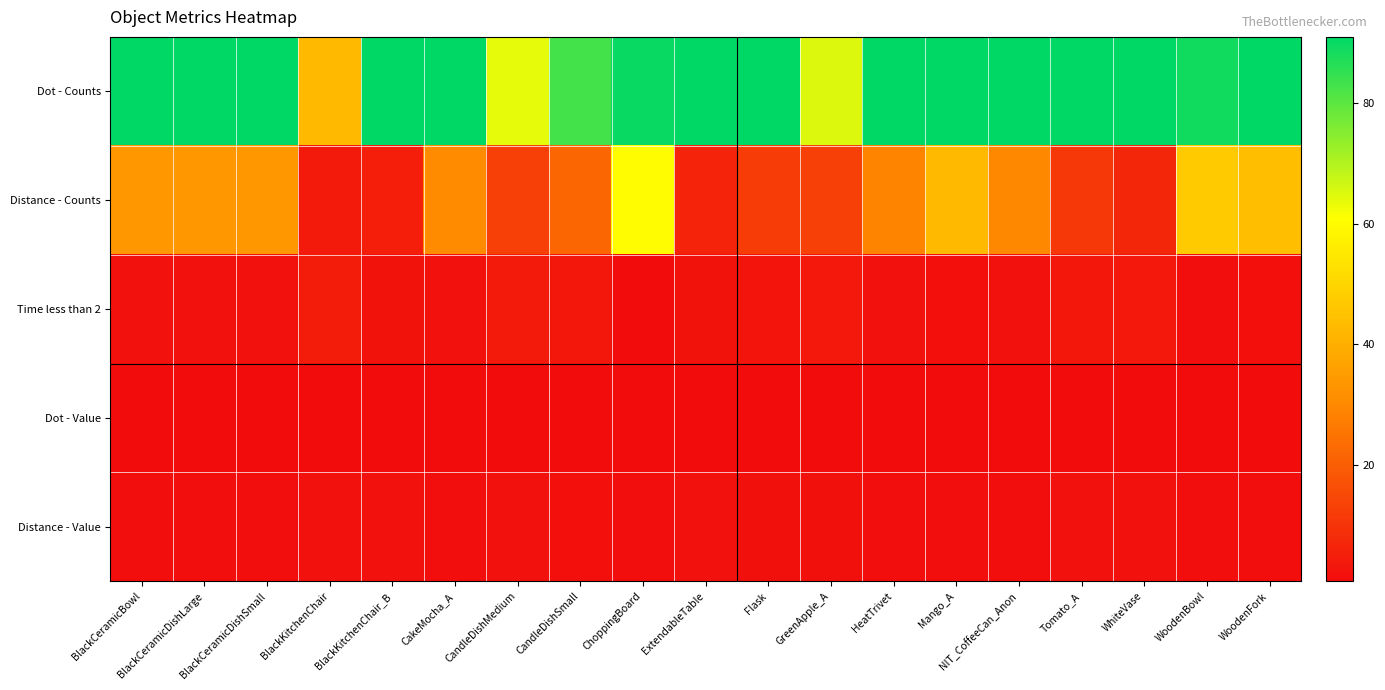

Reading left to right, list all the values displayed in this chart.

Dot - Counts: BlackCeramicBowl=91.0	BlackCeramicDishLarge=91.0	BlackCeramicDishSmall=91.0	BlackKitchenChair=43.0	BlackKitchenChair_B=91.0	CakeMocha_A=91.0	CandleDishMedium=64.0	CandleDishSmall=83.0	ChoppingBoard=90.0	ExtendableTable=91.0	Flask=91.0	GreenApple_A=65.0	HeatTrivet=91.0	Mango_A=91.0	NIT_CoffeeCan_Anon=91.0	Tomato_A=91.0	WhiteVase=91.0	WoodenBowl=89.0	WoodenFork=91.0
Distance - Counts: BlackCeramicBowl=34.0	BlackCeramicDishLarge=34.0	BlackCeramicDishSmall=34.0	BlackKitchenChair=4.0	BlackKitchenChair_B=5.0	CakeMocha_A=31.0	CandleDishMedium=13.0	CandleDishSmall=22.0	ChoppingBoard=60.0	ExtendableTable=6.0	Flask=12.0	GreenApple_A=13.0	HeatTrivet=29.0	Mango_A=43.0	NIT_CoffeeCan_Anon=30.0	Tomato_A=11.0	WhiteVase=7.0	WoodenBowl=47.0	WoodenFork=44.0
Time less than 2: BlackCeramicBowl=1.9	BlackCeramicDishLarge=1.9	BlackCeramicDishSmall=1.9	BlackKitchenChair=4.5	BlackKitchenChair_B=2.2	CakeMocha_A=1.9	CandleDishMedium=3.7	CandleDishSmall=3.0	ChoppingBoard=0.8	ExtendableTable=2.1	Flask=2.8	GreenApple_A=3.6	HeatTrivet=2.0	Mango_A=1.5	NIT_CoffeeCan_Anon=2.0	Tomato_A=3.2	WhiteVase=3.6	WoodenBowl=1.4	WoodenFork=1.4
Dot - Value: BlackCeramicBowl=1.0	BlackCeramicDishLarge=1.0	BlackCeramicDishSmall=1.0	BlackKitchenChair=0.7	BlackKitchenChair_B=0.9	CakeMocha_A=1.0	CandleDishMedium=0.9	CandleDishSmall=0.9	ChoppingBoard=0.9	ExtendableTable=1.0	Flask=1.0	GreenApple_A=0.9	HeatTrivet=0.9	Mango_A=1.0	NIT_CoffeeCan_Anon=0.9	Tomato_A=1.0	WhiteVase=0.9	WoodenBowl=0.9	WoodenFork=1.0
Distance - Value: BlackCeramicBowl=1.2	BlackCeramicDishLarge=1.2	BlackCeramicDishSmall=1.2	BlackKitchenChair=1.9	BlackKitchenChair_B=1.9	CakeMocha_A=1.3	CandleDishMedium=1.7	CandleDishSmall=1.5	ChoppingBoard=1.0	ExtendableTable=1.9	Flask=1.7	GreenApple_A=1.7	HeatTrivet=1.3	Mango_A=1.1	NIT_CoffeeCan_Anon=1.3	Tomato_A=1.7	WhiteVase=1.8	WoodenBowl=1.0	WoodenFork=1.1